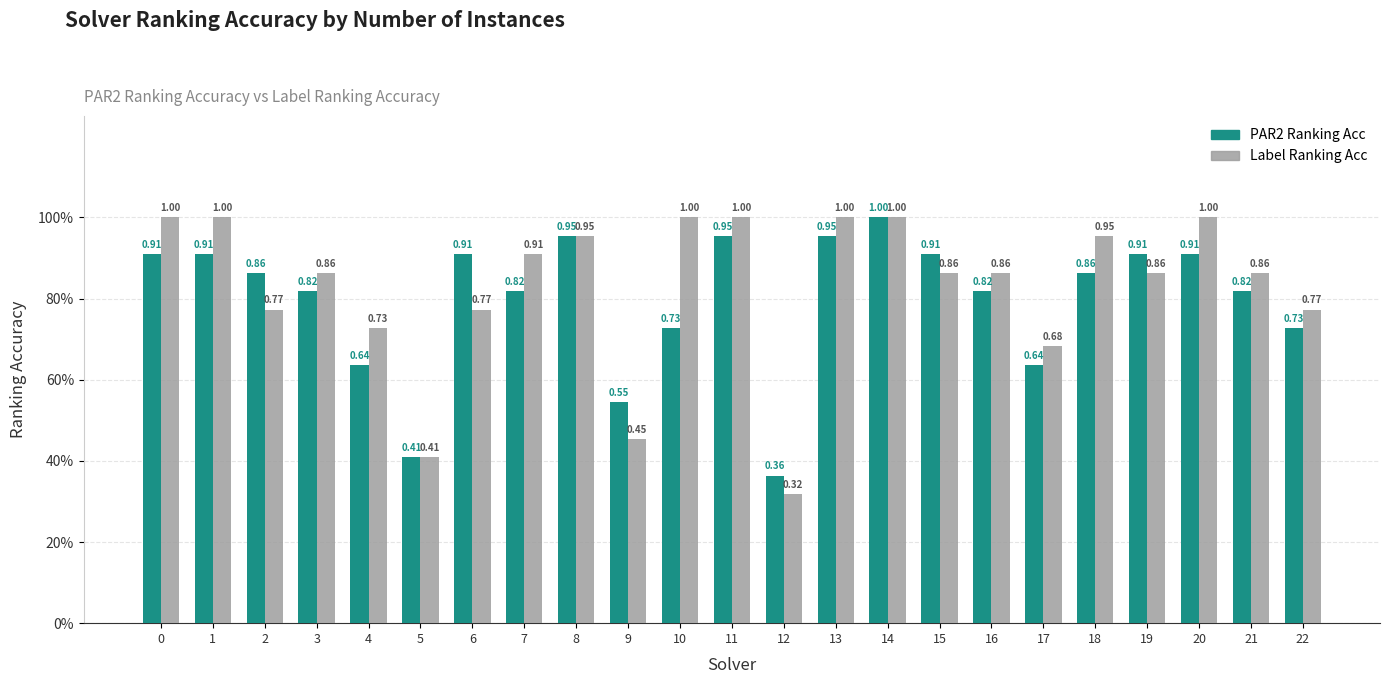

Are the bars grouped side by side (vs. stacked)?

Yes